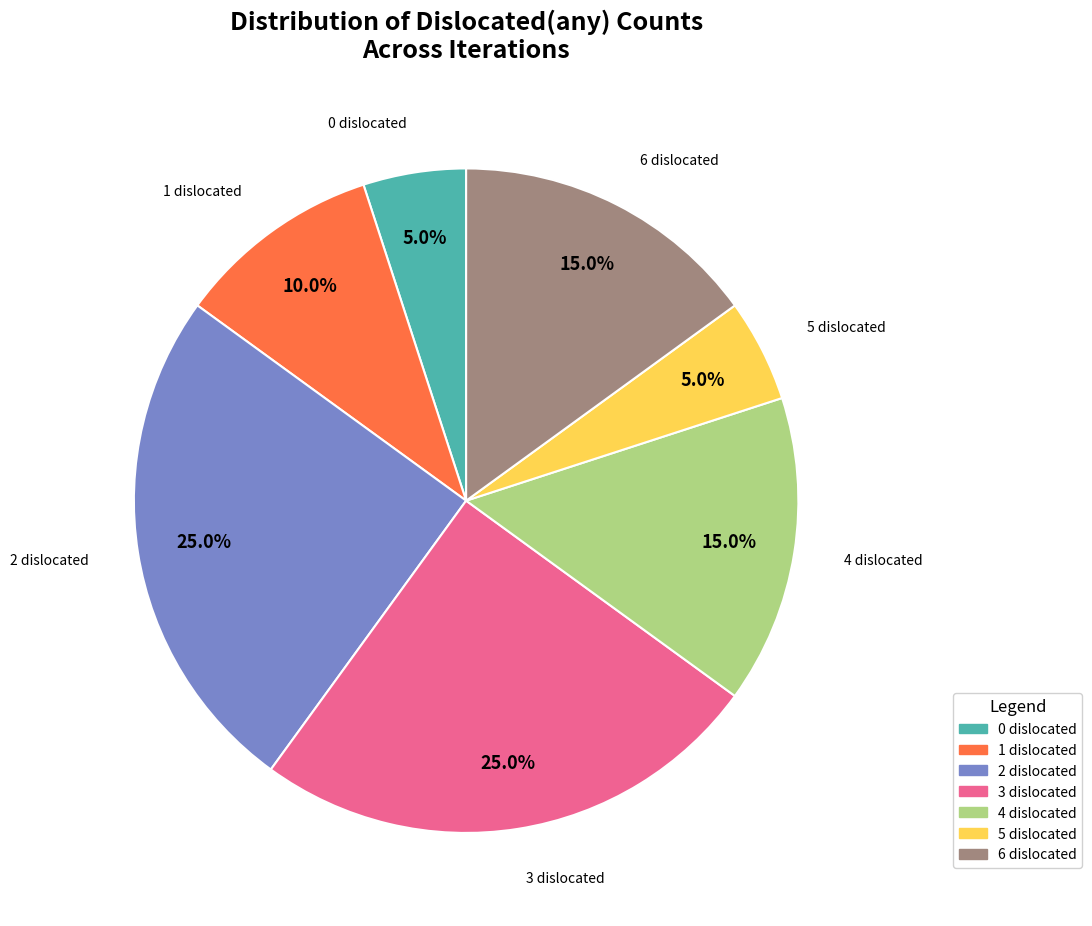

Is there any slice that represents more than half of the pie?

No